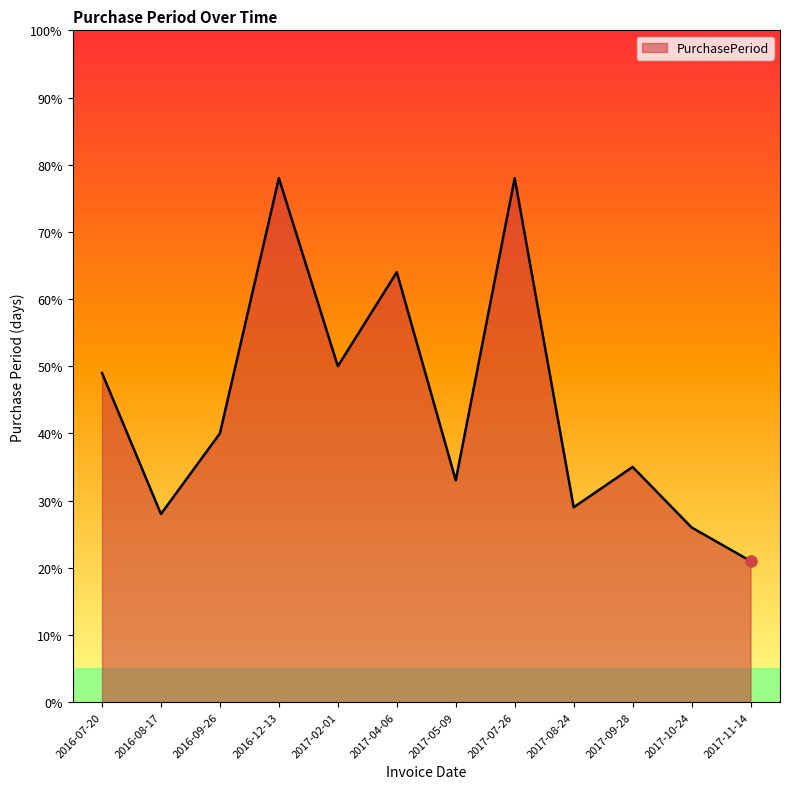

True or false: the data has more than 1 interior local peaks.

True